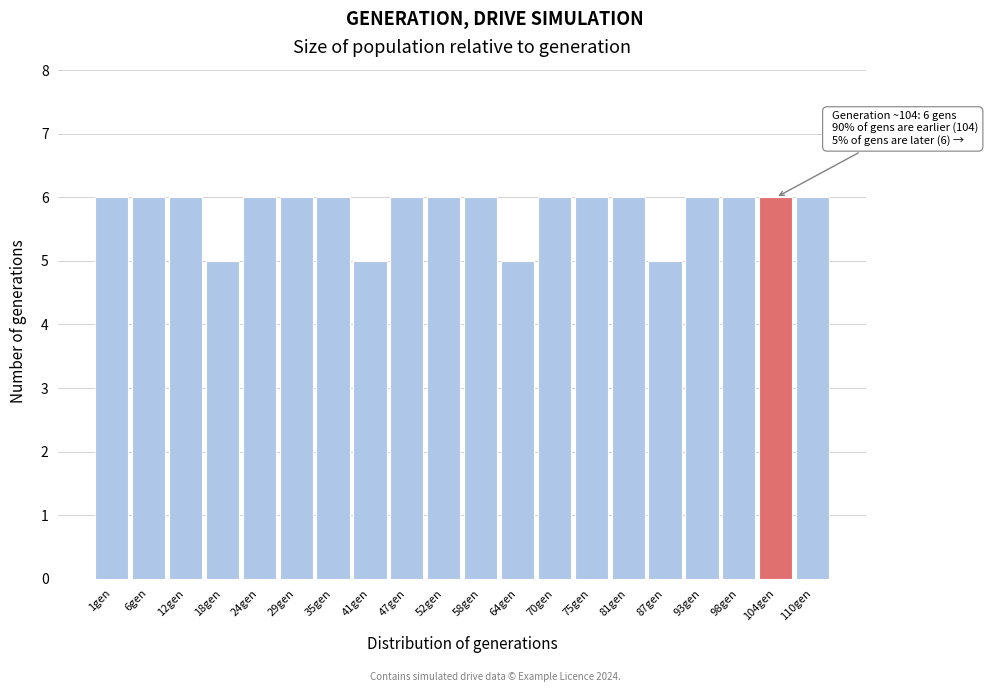

Reading right to left, what are all the values shown in this chart?

110gen=6	104gen=6	98gen=6	93gen=6	87gen=5	81gen=6	75gen=6	70gen=6	64gen=5	58gen=6	52gen=6	47gen=6	41gen=5	35gen=6	29gen=6	24gen=6	18gen=5	12gen=6	6gen=6	1gen=6